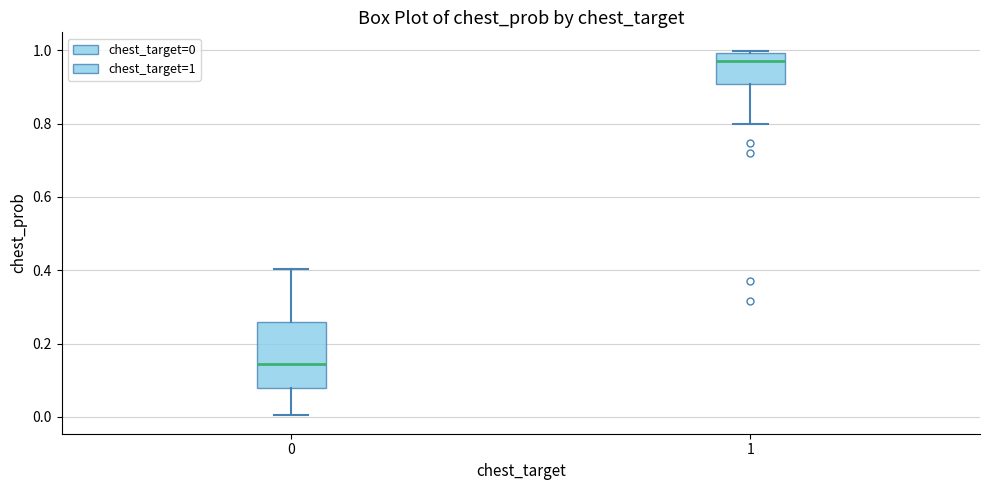

Reading left to right, transcribe this box plot: for each box, give where its median line is, the range the box spans, and where its two whiskers end, as read against the y-axis. The values are not printed on the chart, so give them approximately, as read against the axis.

0: median 0.14, box 0.08 to 0.26, whiskers 0.00 to 0.40
1: median 0.98, box 0.90 to 1.00, whiskers 0.80 to 1.00 (just above the box's upper edge)